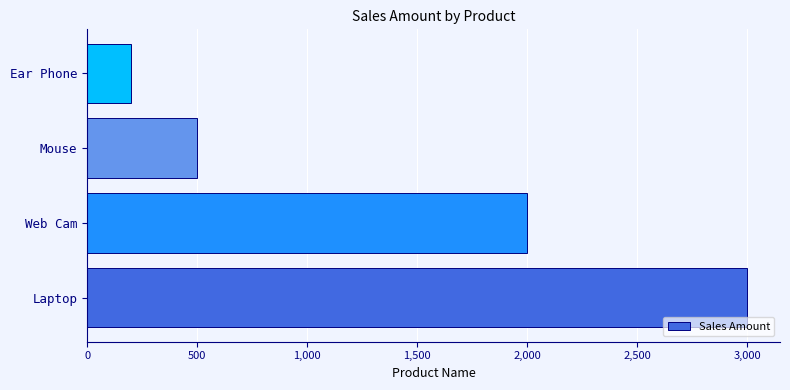

Count the number of data series in this chart.

1